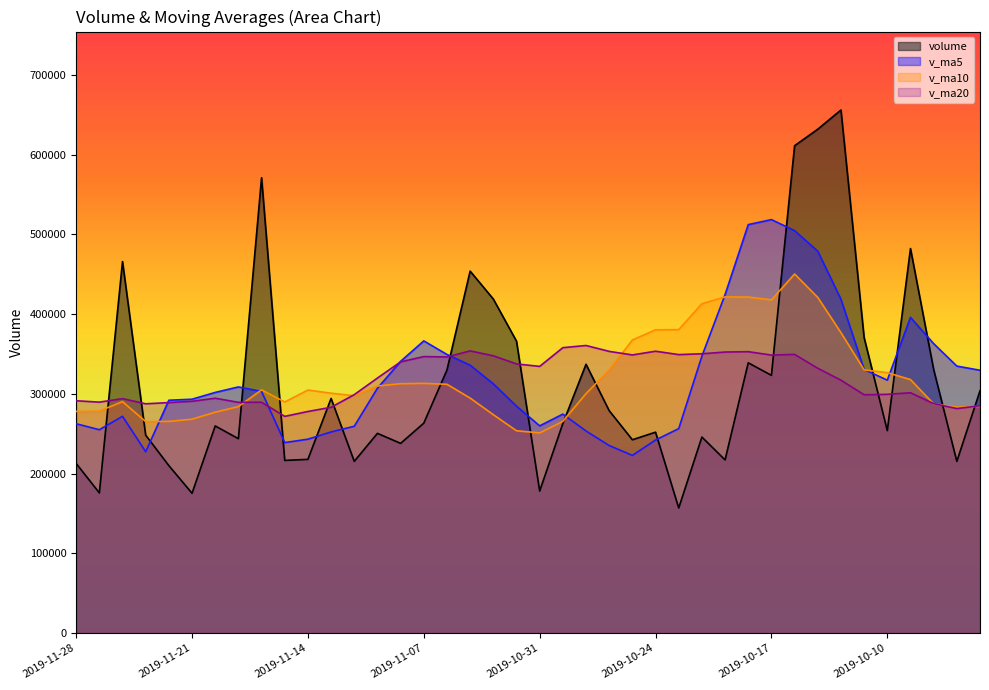

What is the approximate value of volume at 2019-11-28?

212651.0